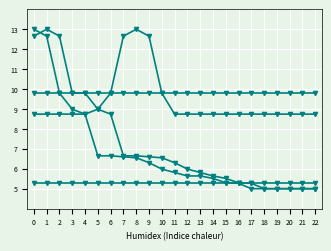

How many distinct data groups are displayed?

5